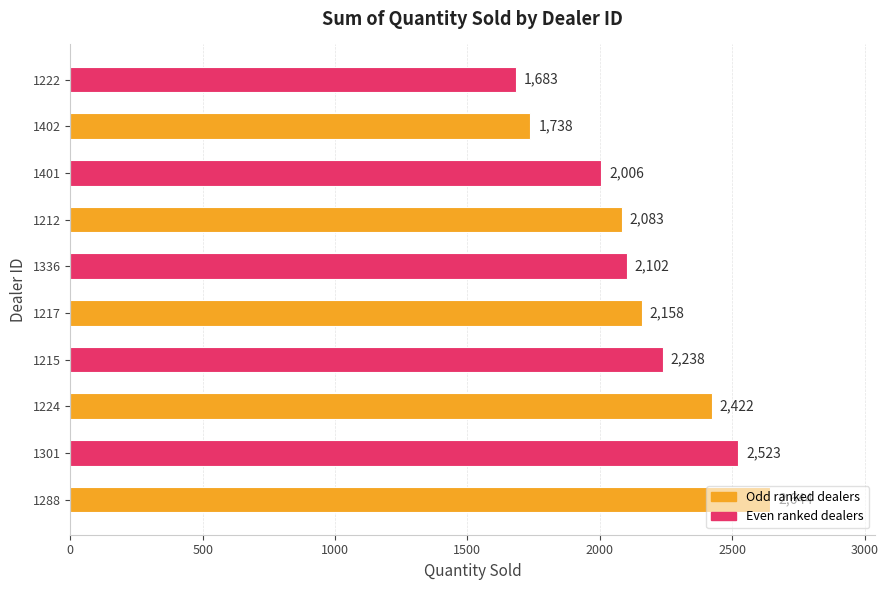

Between 1401 and 1336, which is larger?

1336